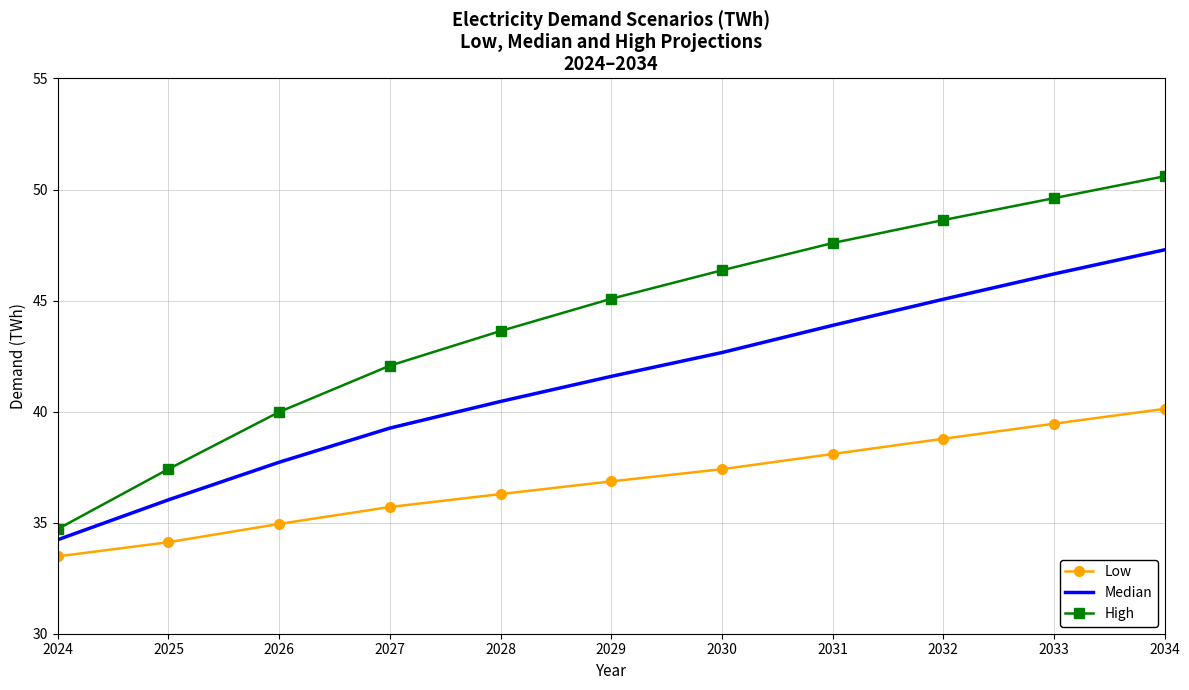

At which category is the sum across all series the highest?

2034